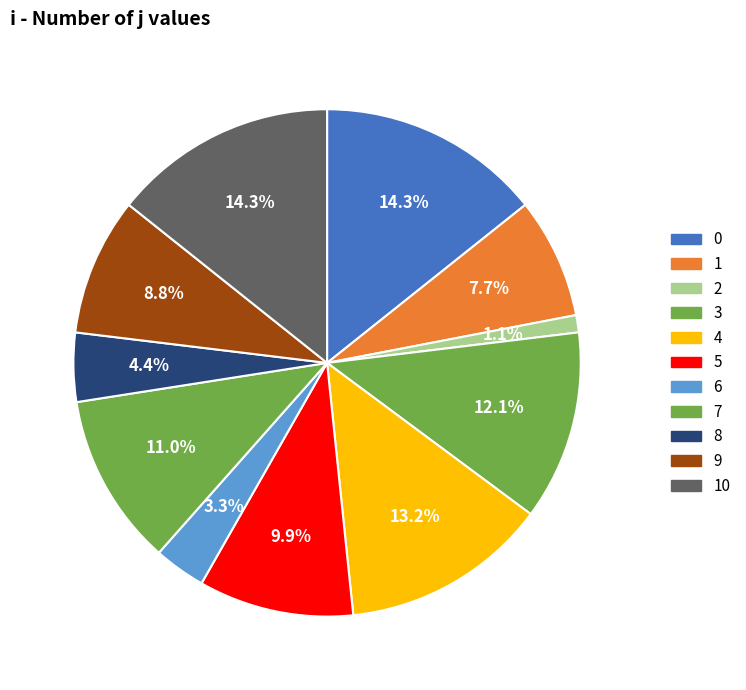

How many slices are in this pie chart?

11